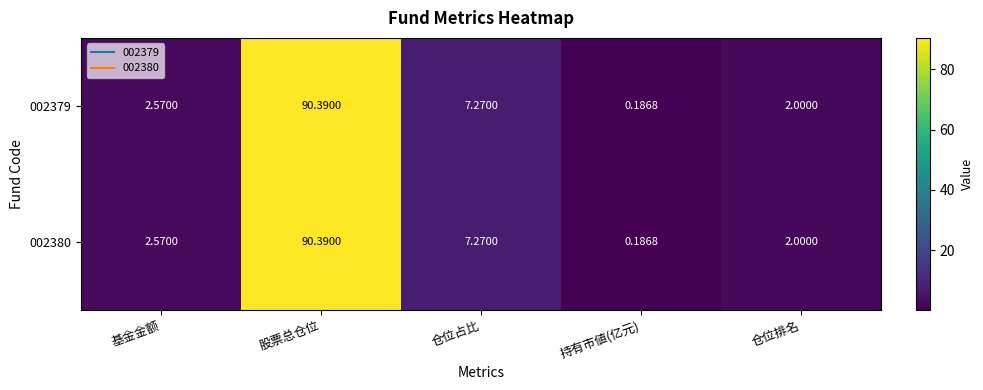

At which category is the sum across all series the highest?

股票总仓位